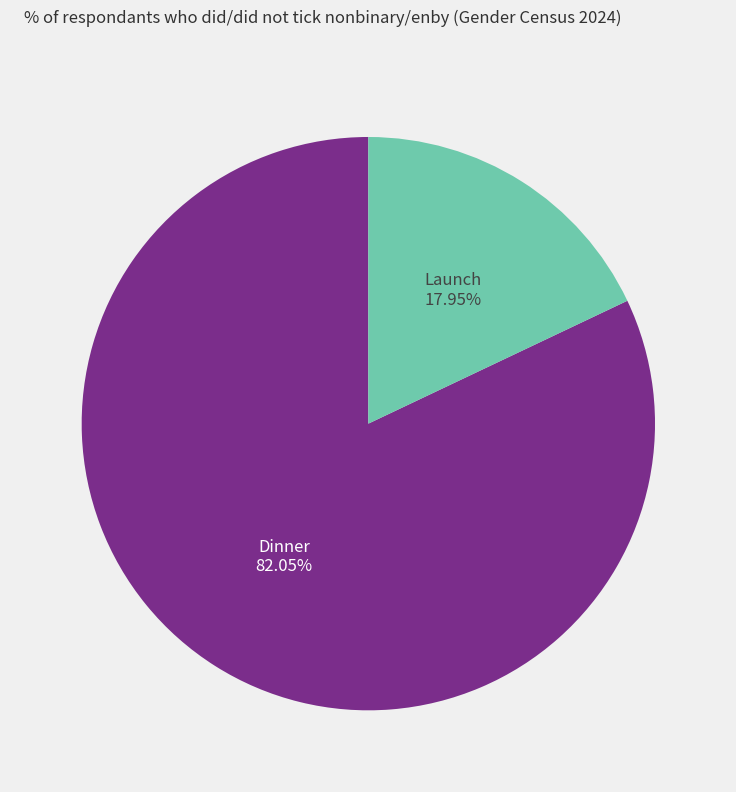

Is there a majority slice in this chart?

Yes